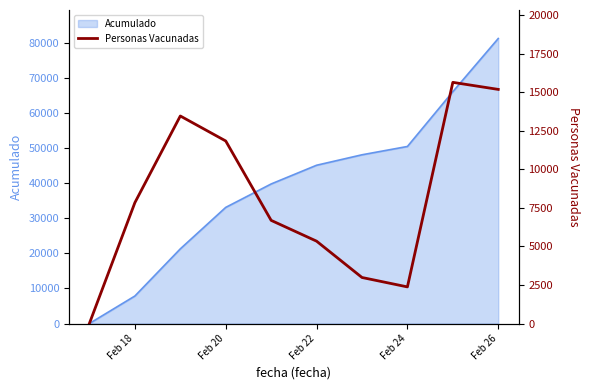

How many lines are shown in the chart?

1